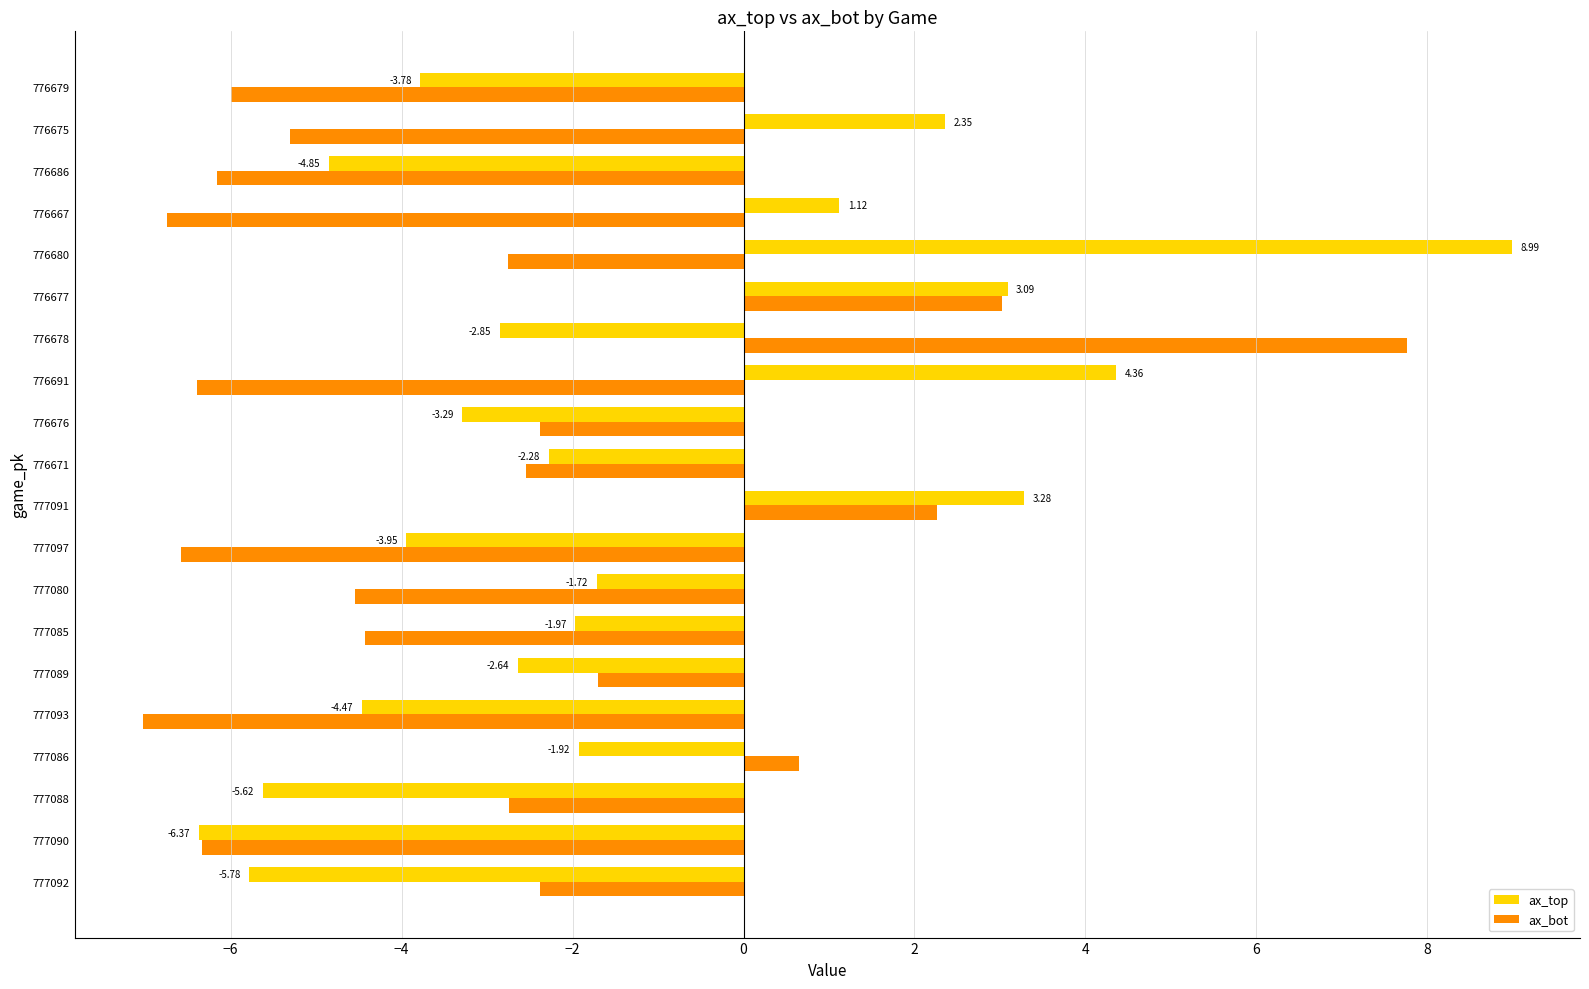

What is the difference between the maximum and minimum values in the ax_top series?

15.4